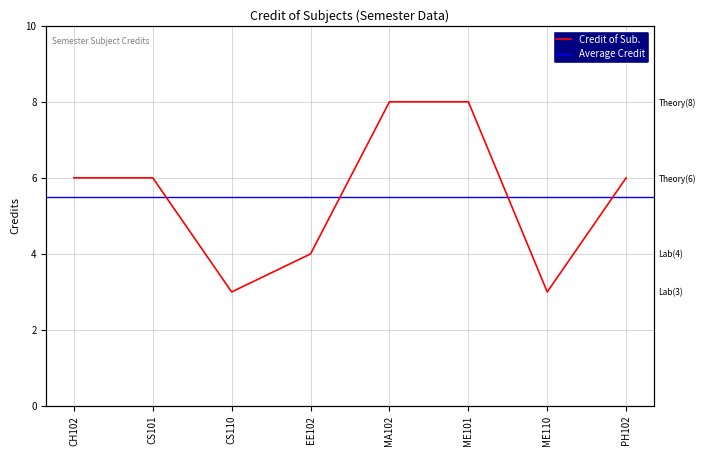

What is the label of the 6th point from the right?

CS110